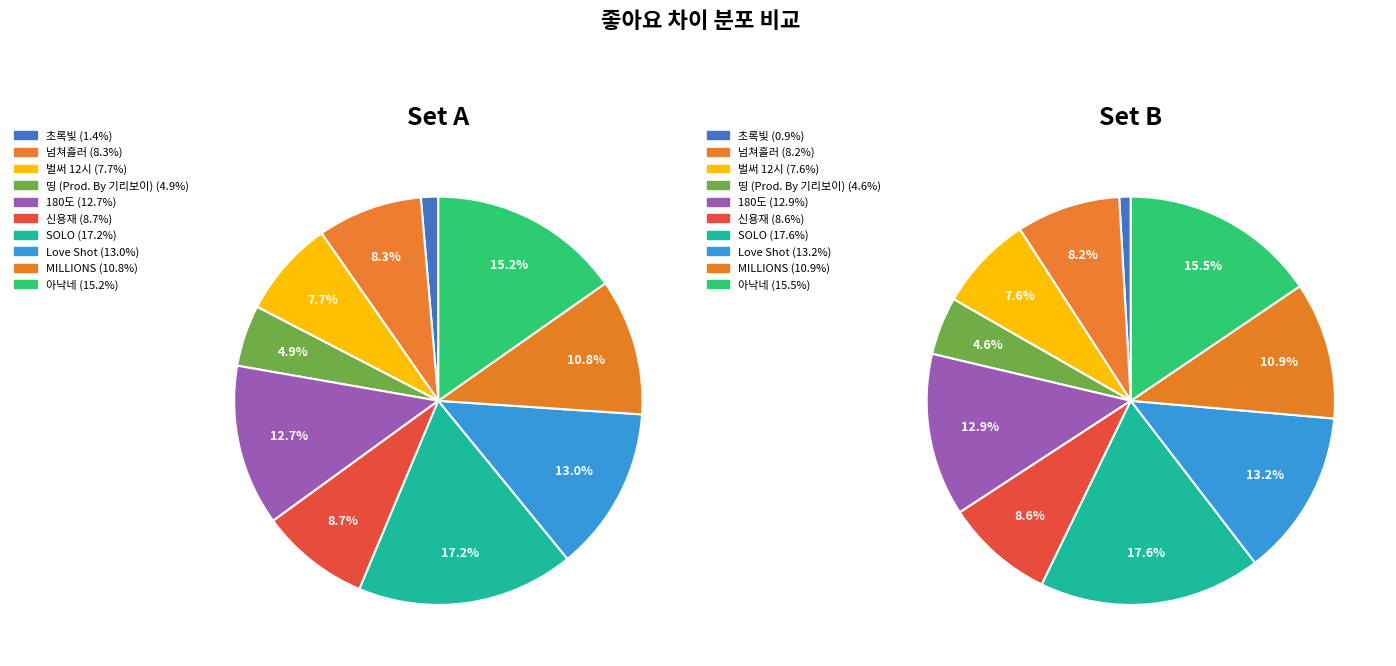

To the nearest percent, what is the average slice percentage?

10%